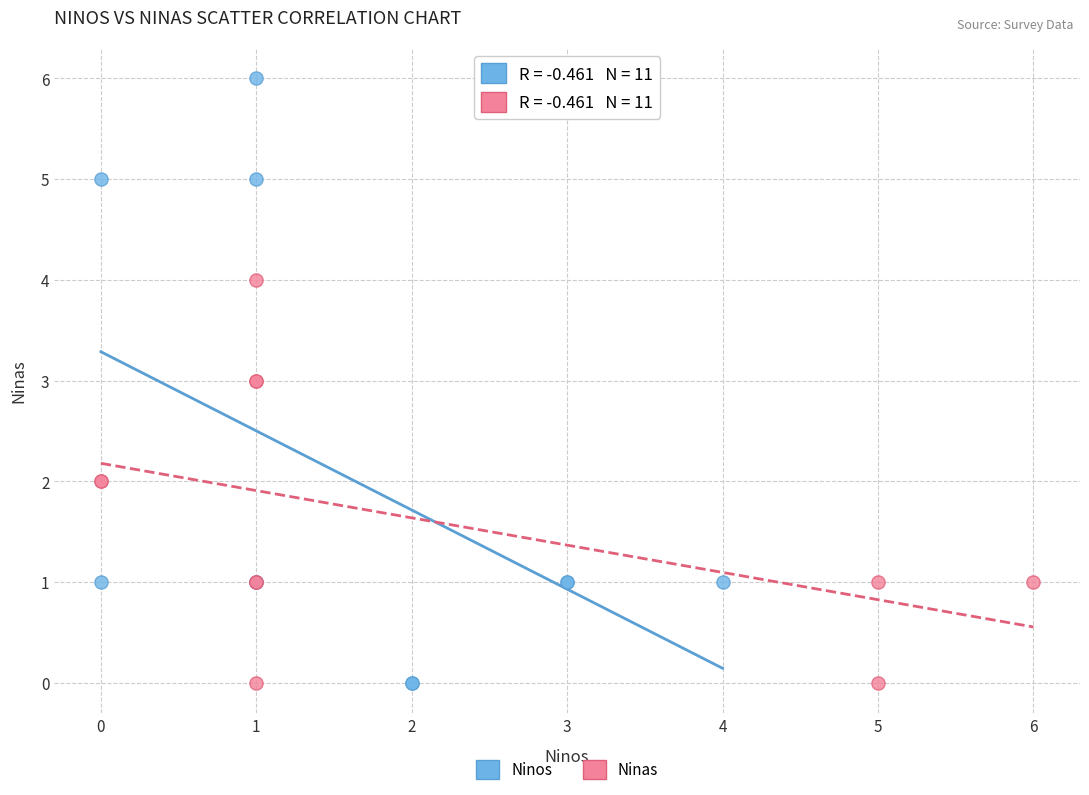

Which series has the widest spread of Y values?

Ninos